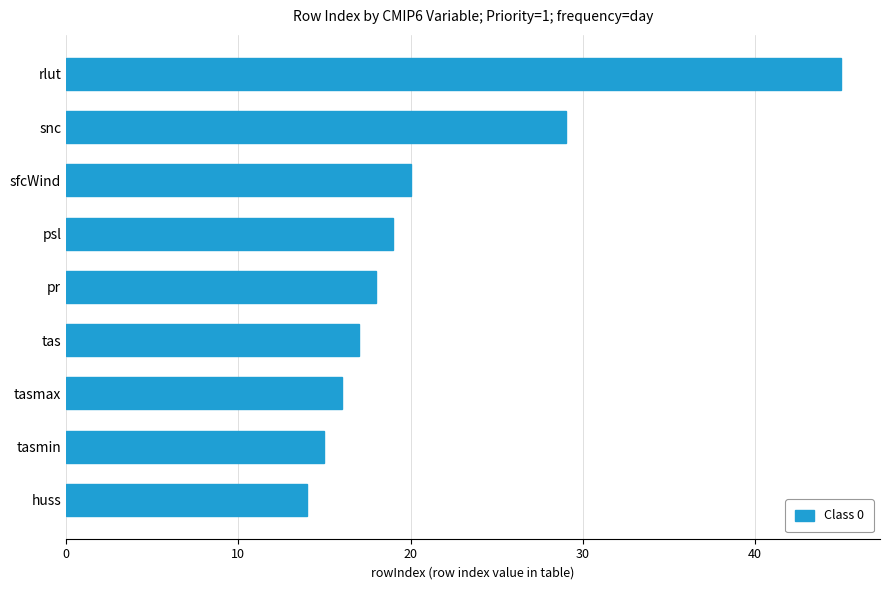

The chart shows a value of 18 at pr. True or false?

True